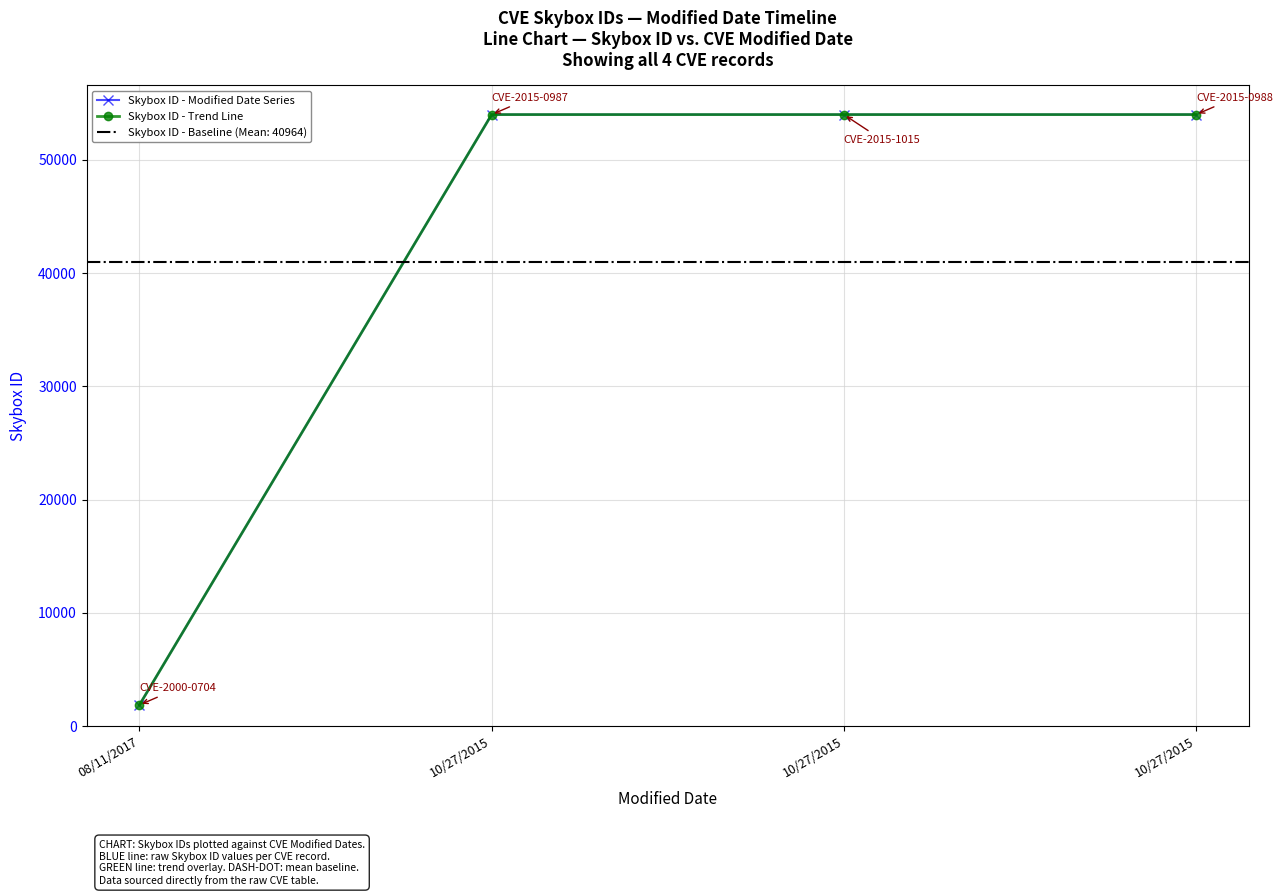

Where does the Skybox ID - Modified Date Series series first go above 53997?

10/27/2015